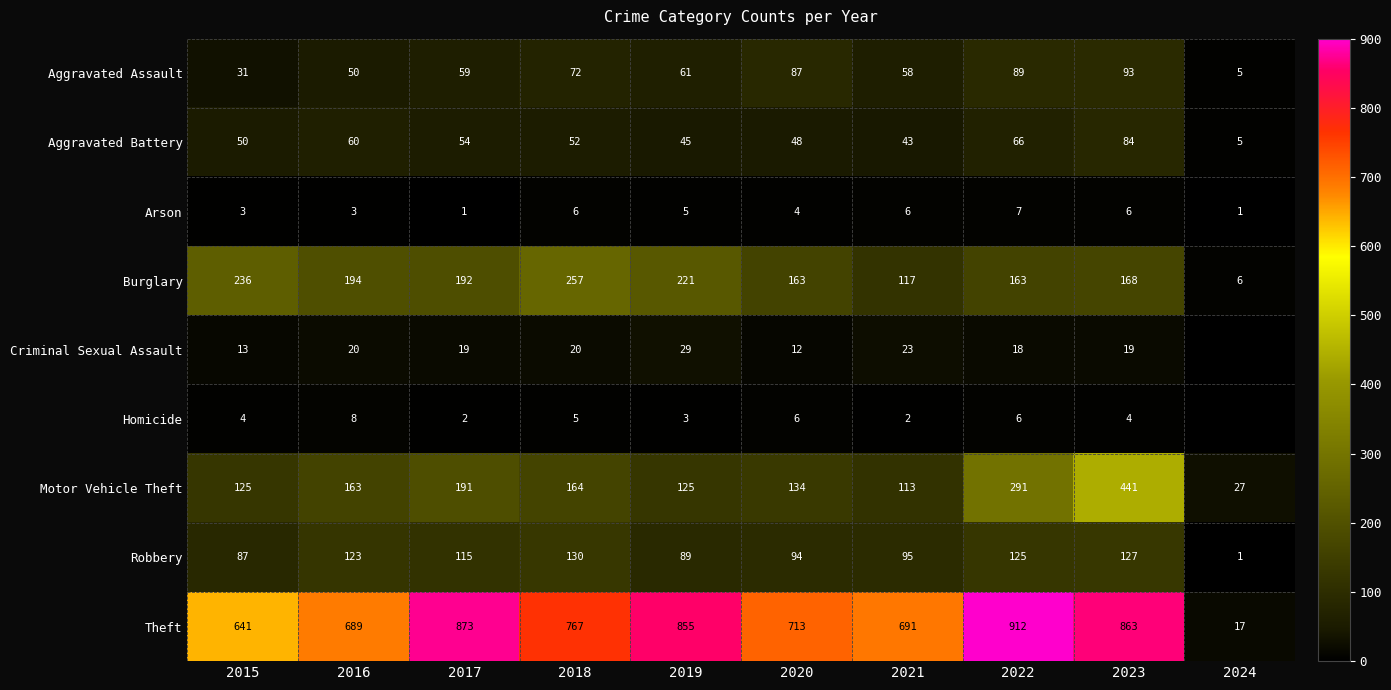

True or false: Arson has a value of 6 at 2018.

True